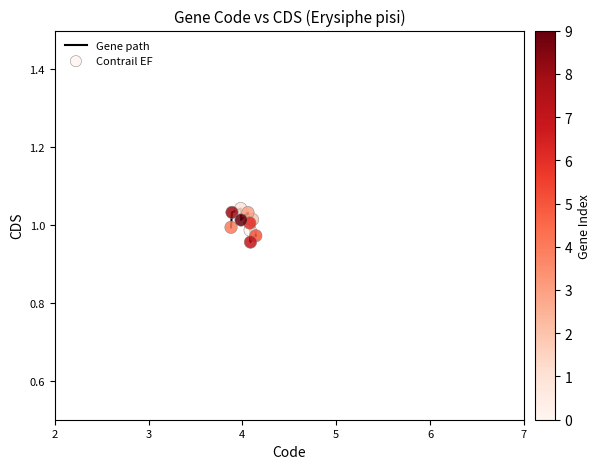

How many lines are shown in the chart?

1